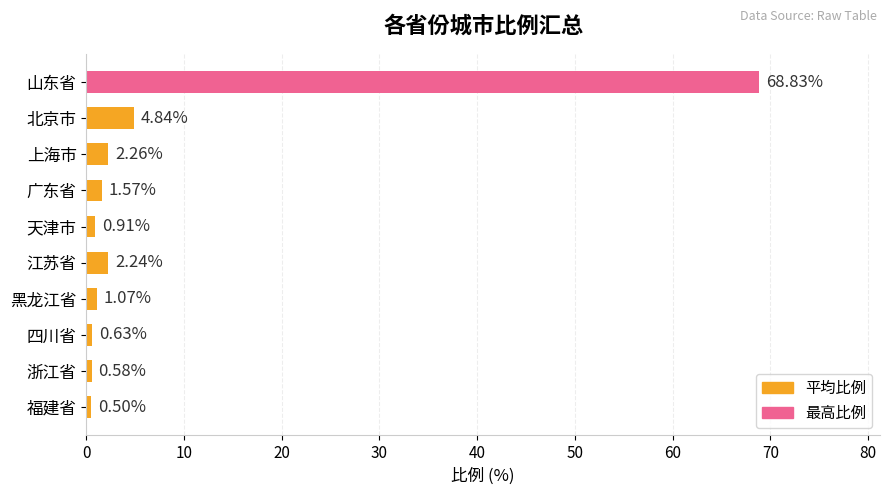

What is the change in value from 山东省 to 上海市?

-66.6